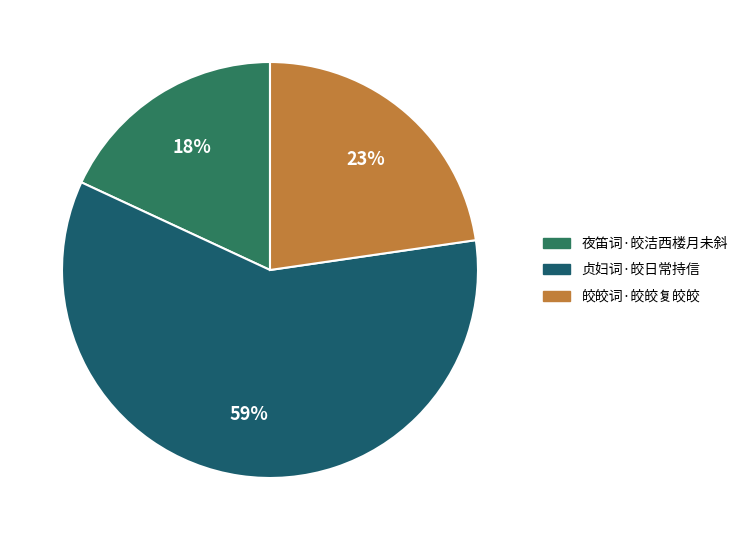

To the nearest percent, what is the difference between the largest and smallest slice percentages?

41%